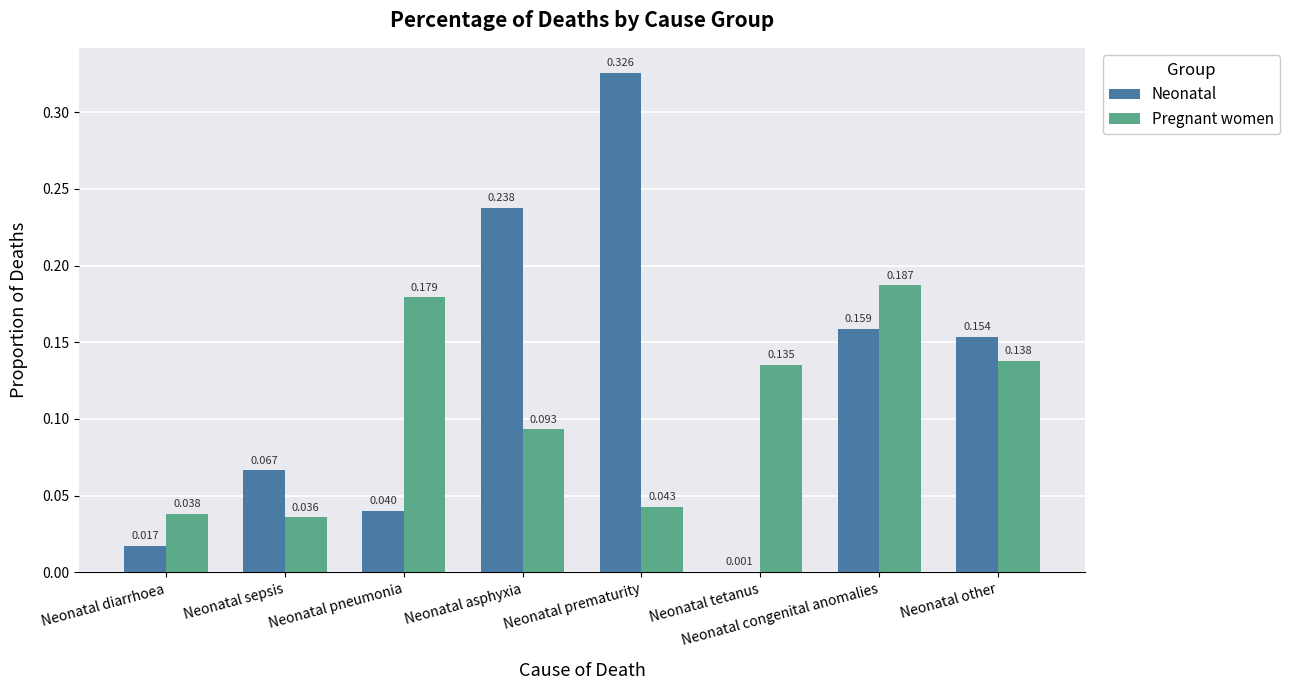

At which category is the sum across all series the highest?

Neonatal prematurity